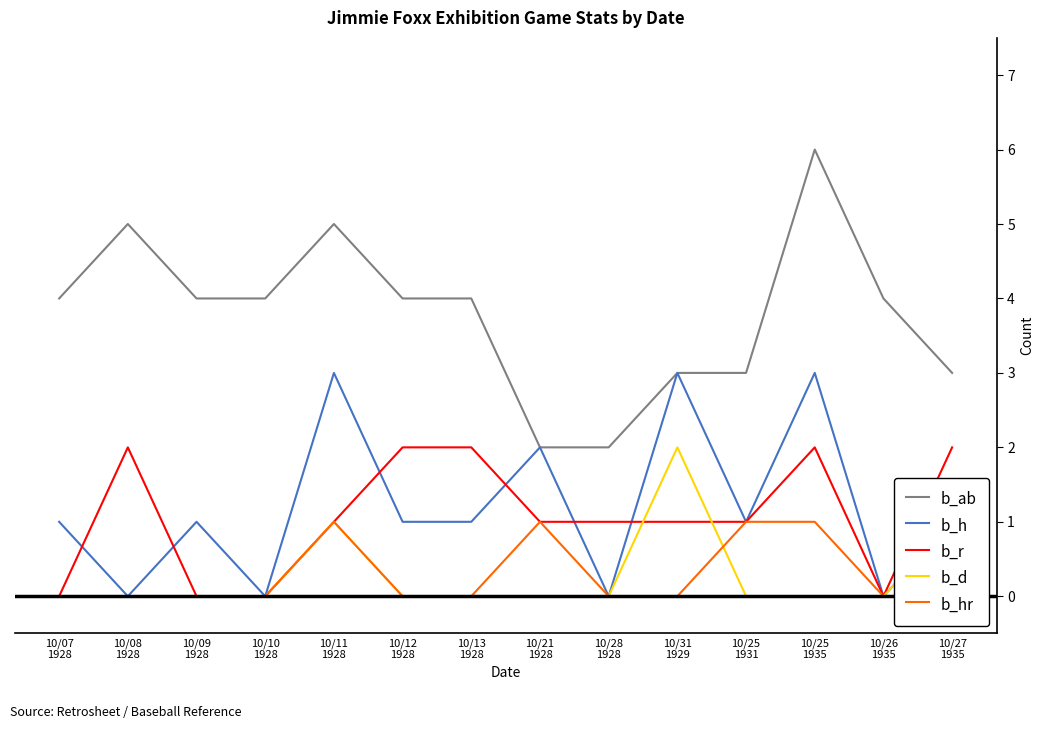

Which has a higher value, 10/25
1931 or 10/08
1928?

10/08
1928